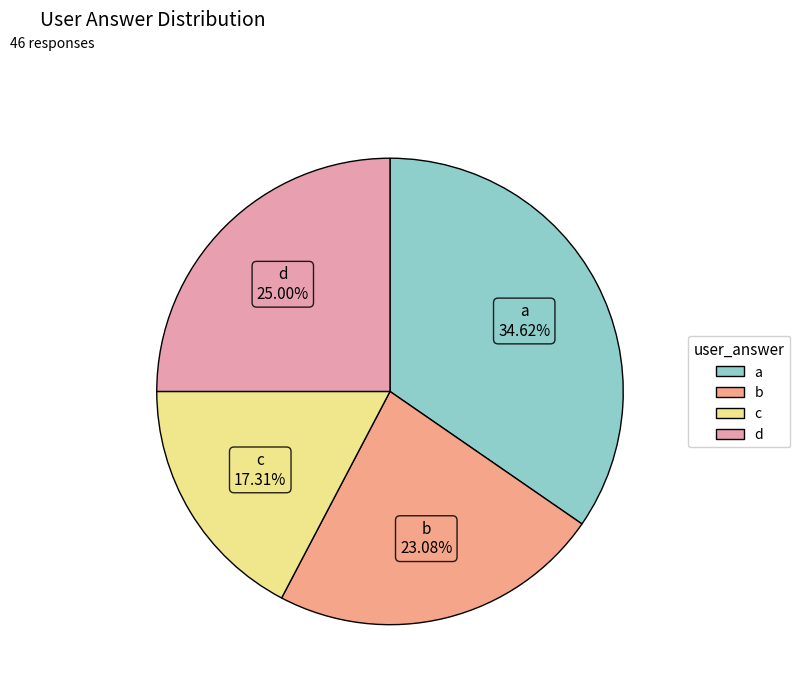

Is b the majority of the pie?

No